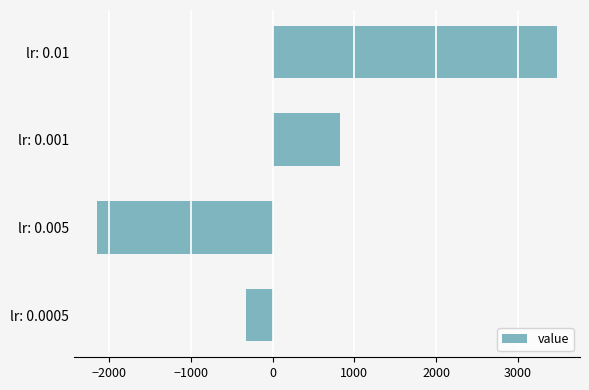

List the labels in order of value, largest first.

lr: 0.01, lr: 0.001, lr: 0.0005, lr: 0.005